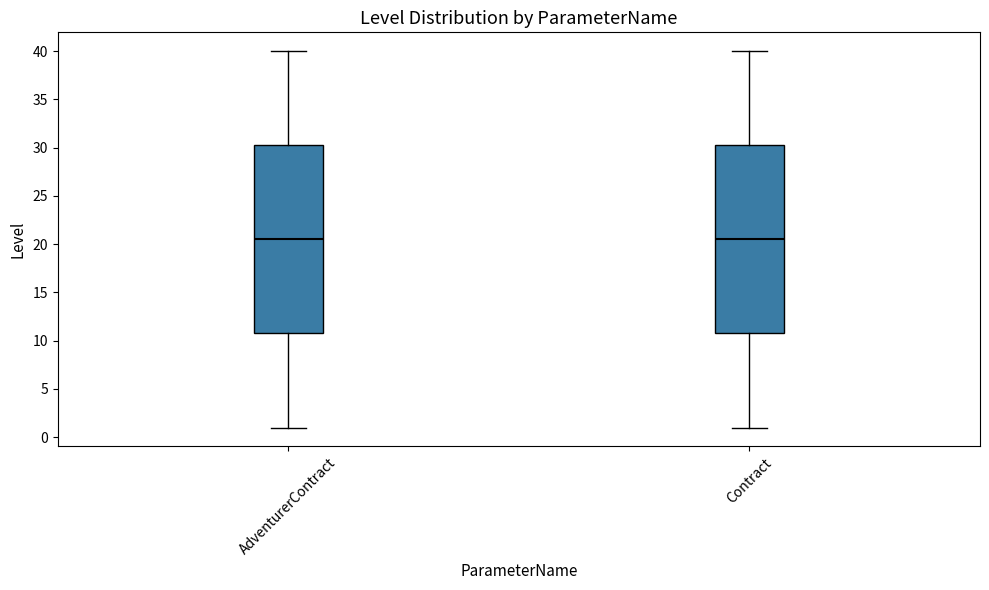

Reading left to right, transcribe this box plot: for each box, give where its median line is, the range the box spans, and where its two whiskers end, as read against the y-axis. The values are not printed on the chart, so give them approximately, as read against the axis.

AdventurerContract: median 20.5, box 11.0 to 30.5, whiskers 1.0 to 40.0
Contract: median 20.5, box 11.0 to 30.5, whiskers 1.0 to 40.0